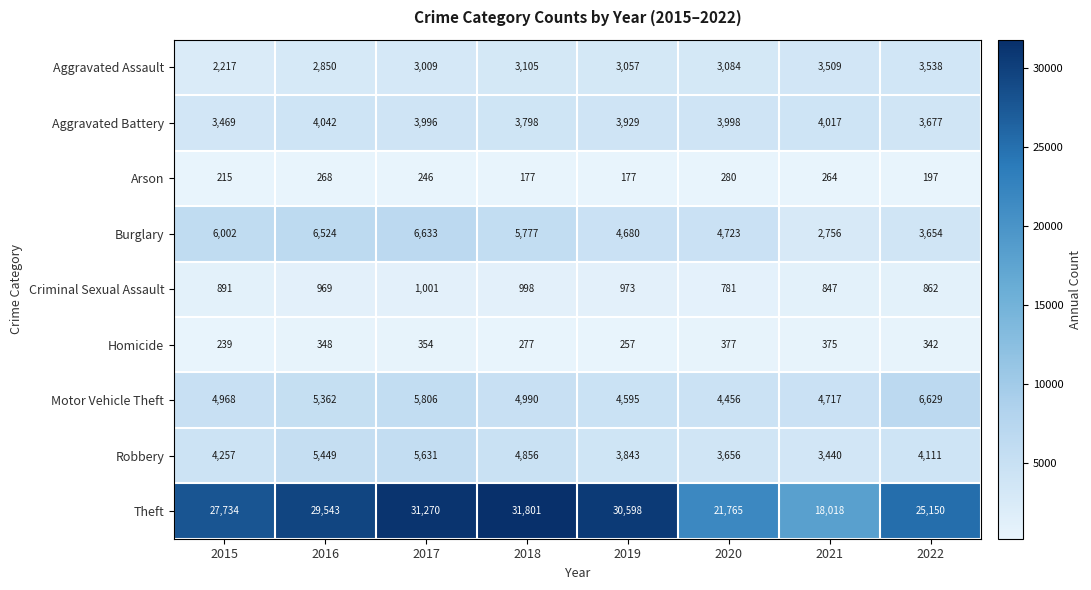

Read the Aggravated Battery value at 2020.

3998